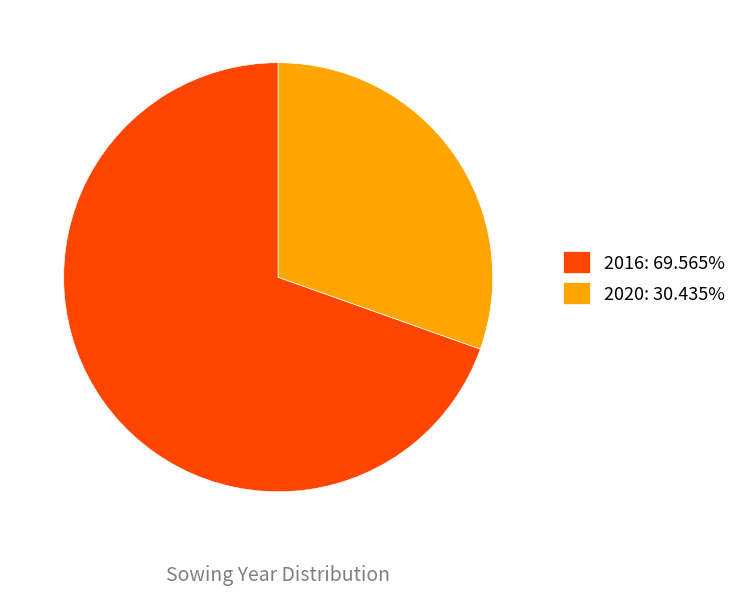

Does any single category account for the majority?

Yes